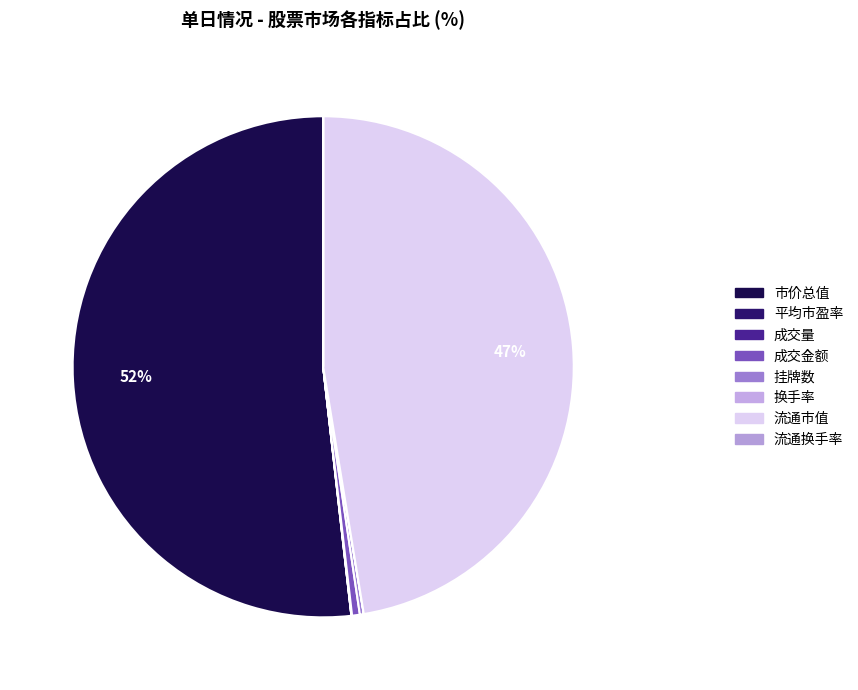

Count the number of slices in the pie.

8